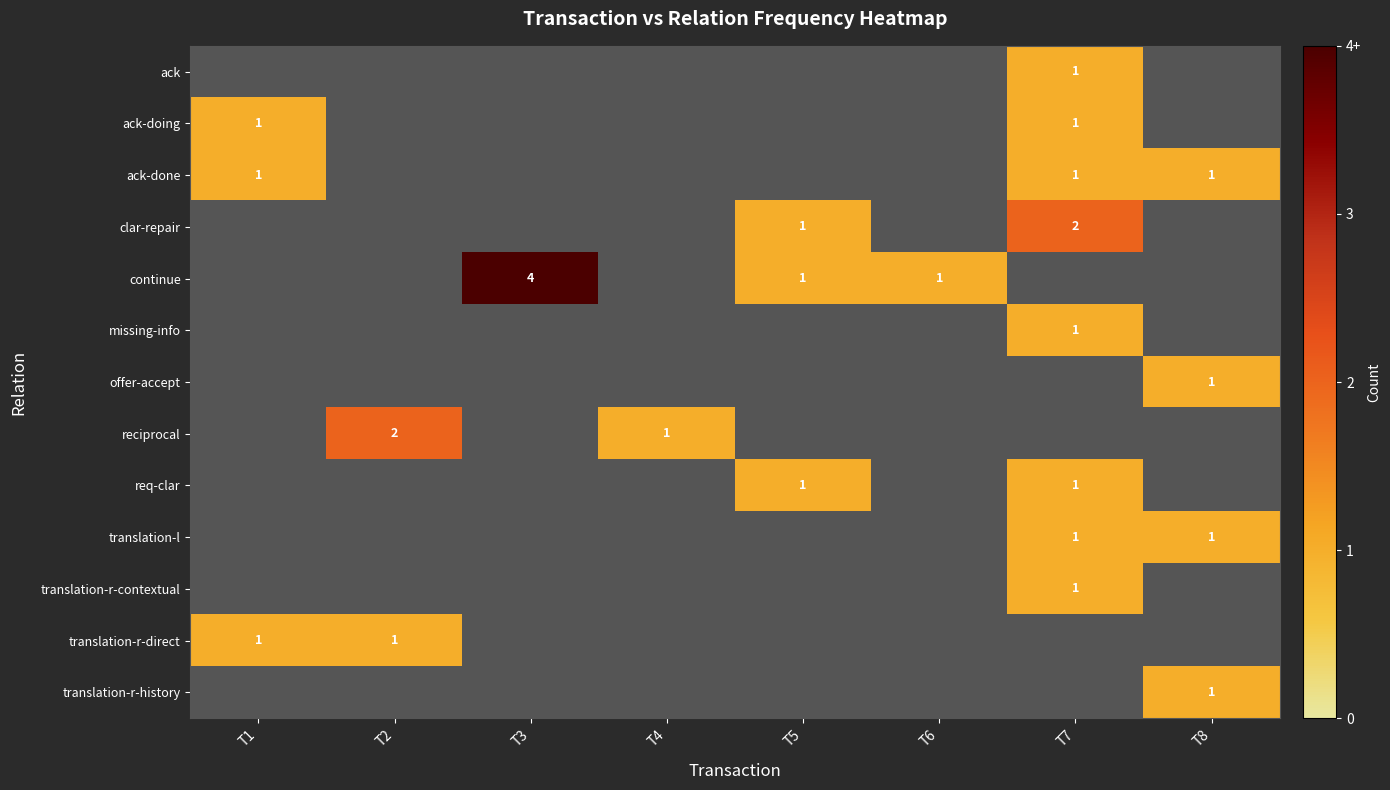

How many distinct data groups are displayed?

13